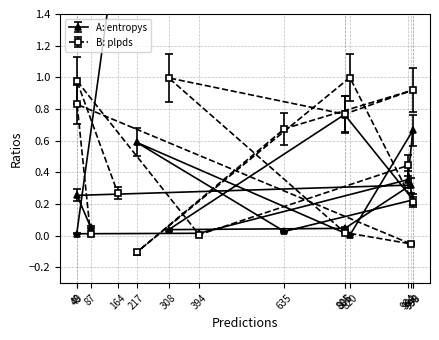

Reading right to left, list all the values displayed in this chart.

entropys: 164=1.9	48=0.0	394=0.0	984=0.4	998=0.7	820=0.0	217=0.6	635=0.0	999=0.2	805=0.8	308=0.0	806=0.0	992=0.3	49=0.3	87=0.1
plpds: 164=0.3	48=1.0	394=0.0	984=0.4	998=0.2	820=1.0	217=-0.1	635=0.7	999=0.9	805=0.8	308=1.0	806=0.0	992=-0.1	49=0.8	87=0.0